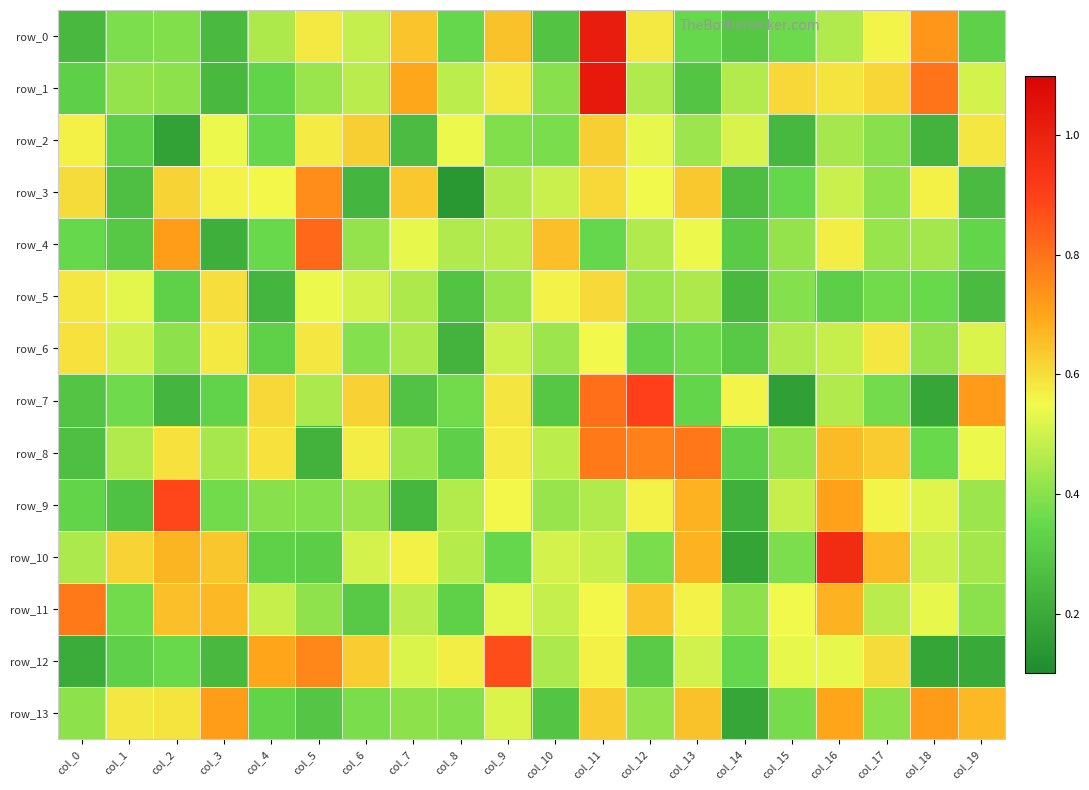

Which category has the highest value in the row_2 series?

col_6